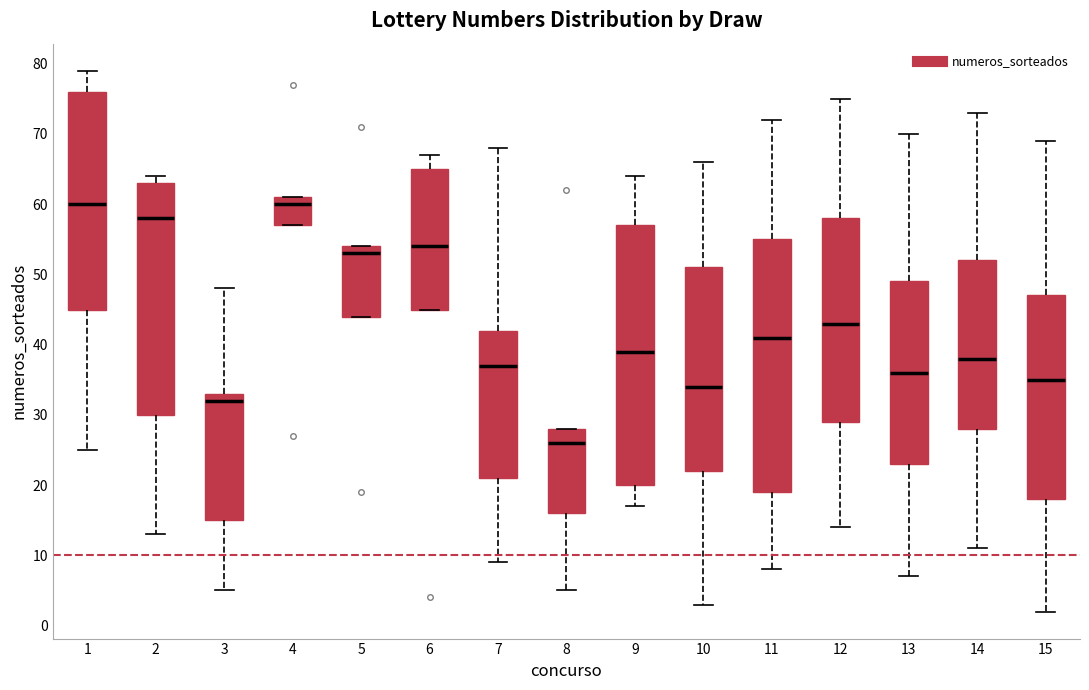

Which box has the lowest median line?

8